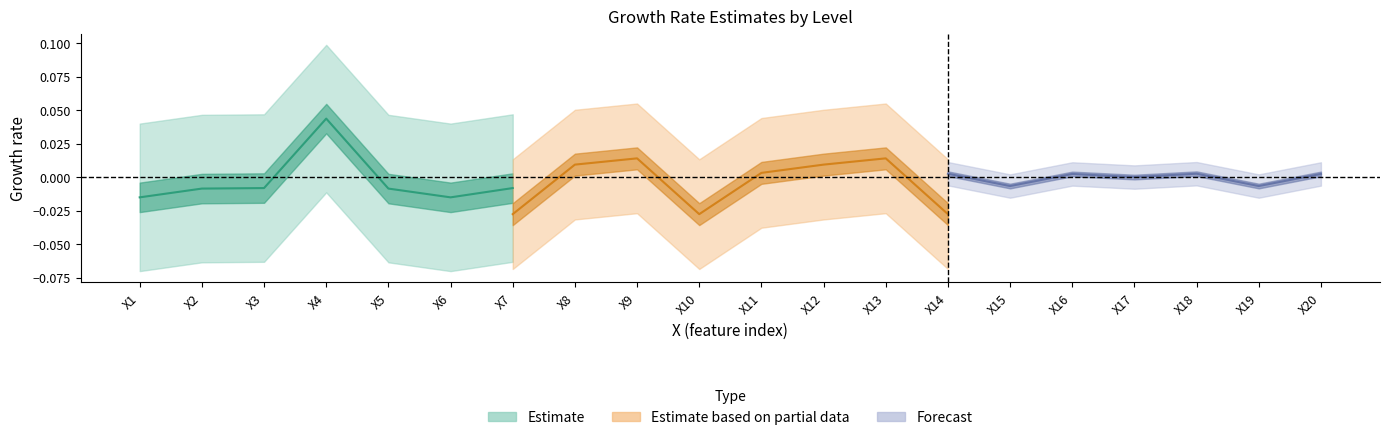

How many distinct data groups are displayed?

3